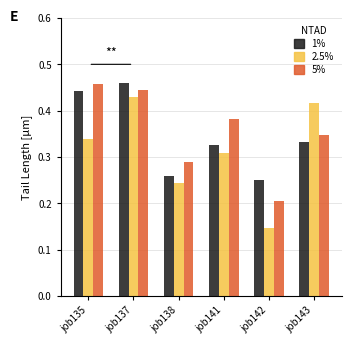

Which category has the lowest value across all series?

job142